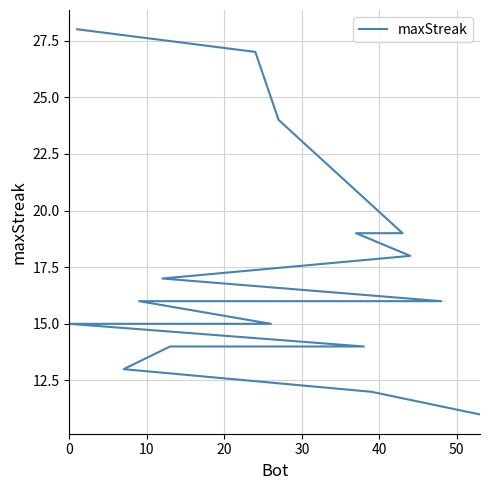

Is this an area chart (filled region under the line)?

No